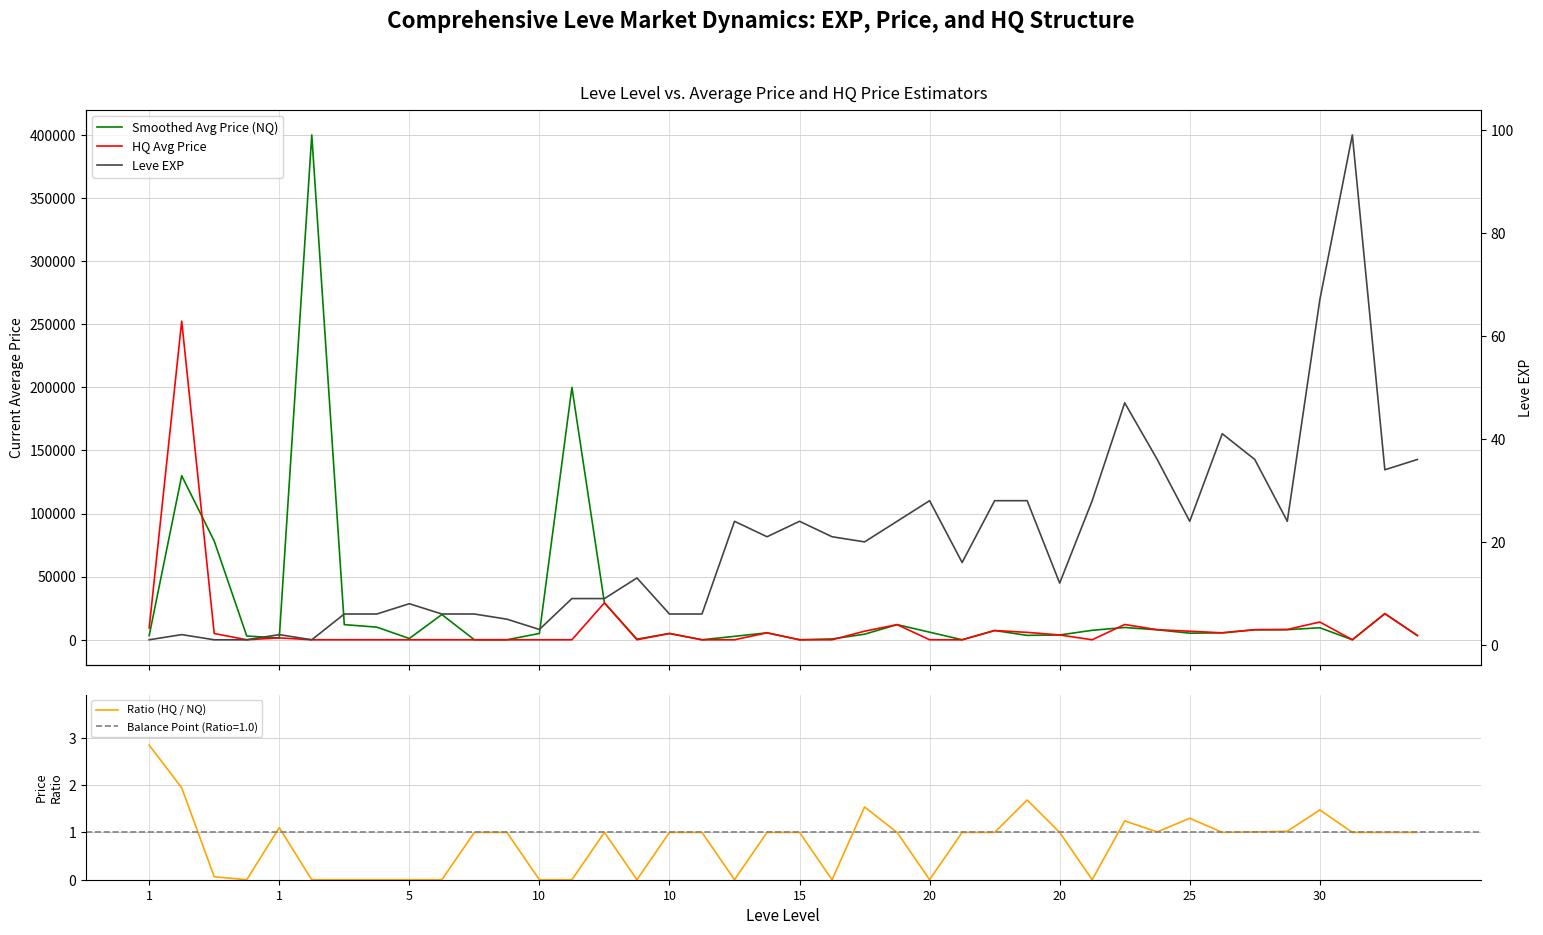

Is this an area chart (filled region under the line)?

No